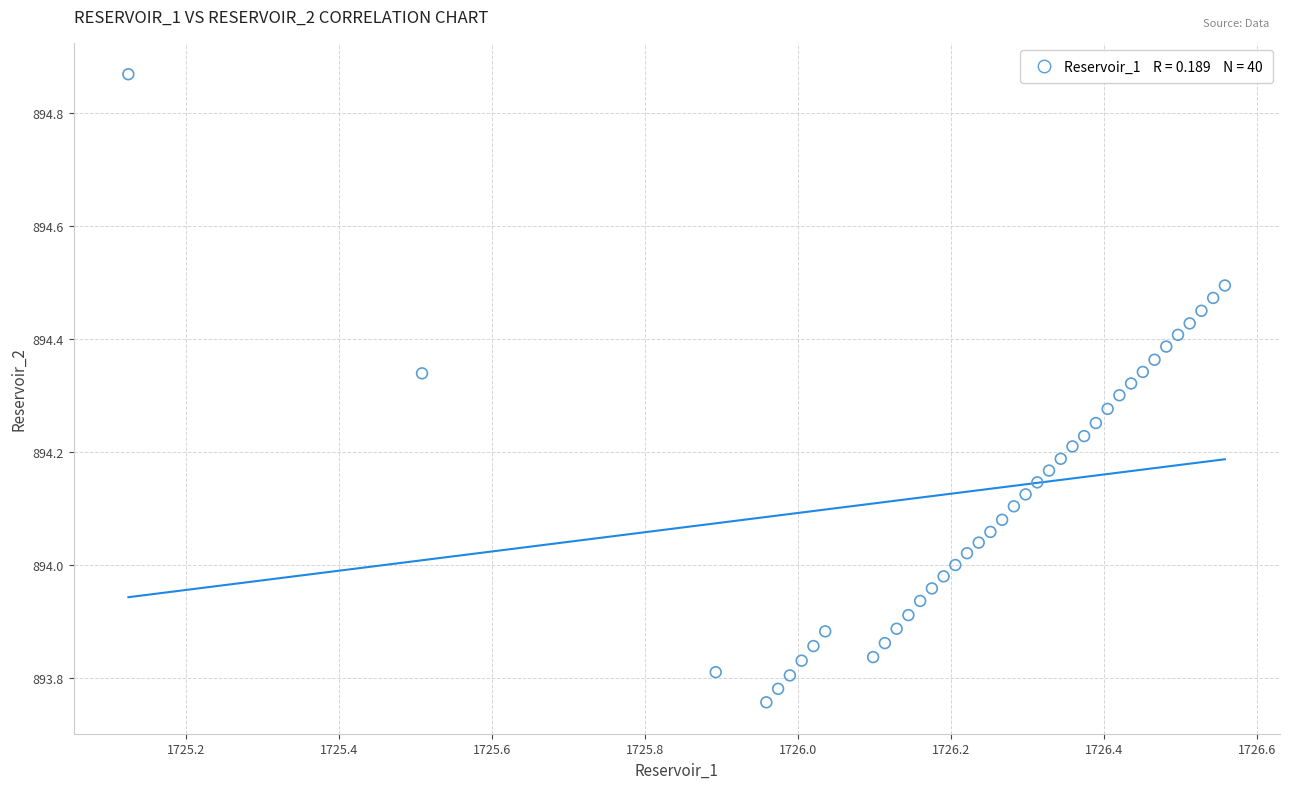

What is the range of Y values (max minus min)?

1.1